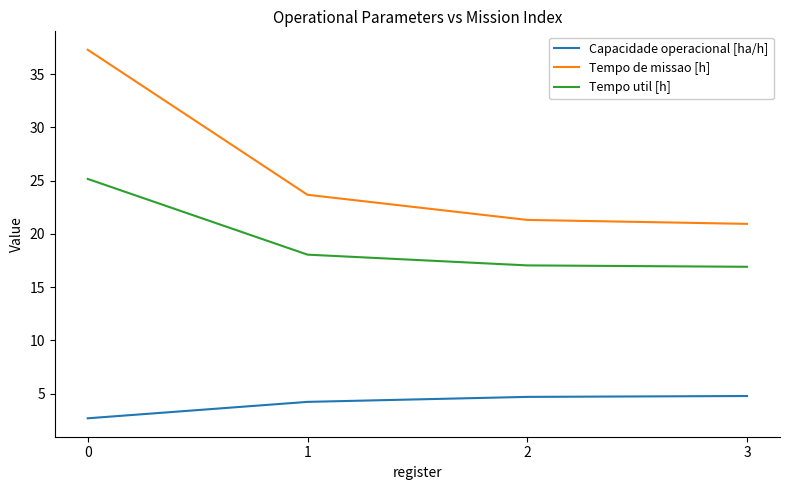

List the series in order of their overall mean, lowest first.

Capacidade operacional [ha/h], Tempo util [h], Tempo de missao [h]